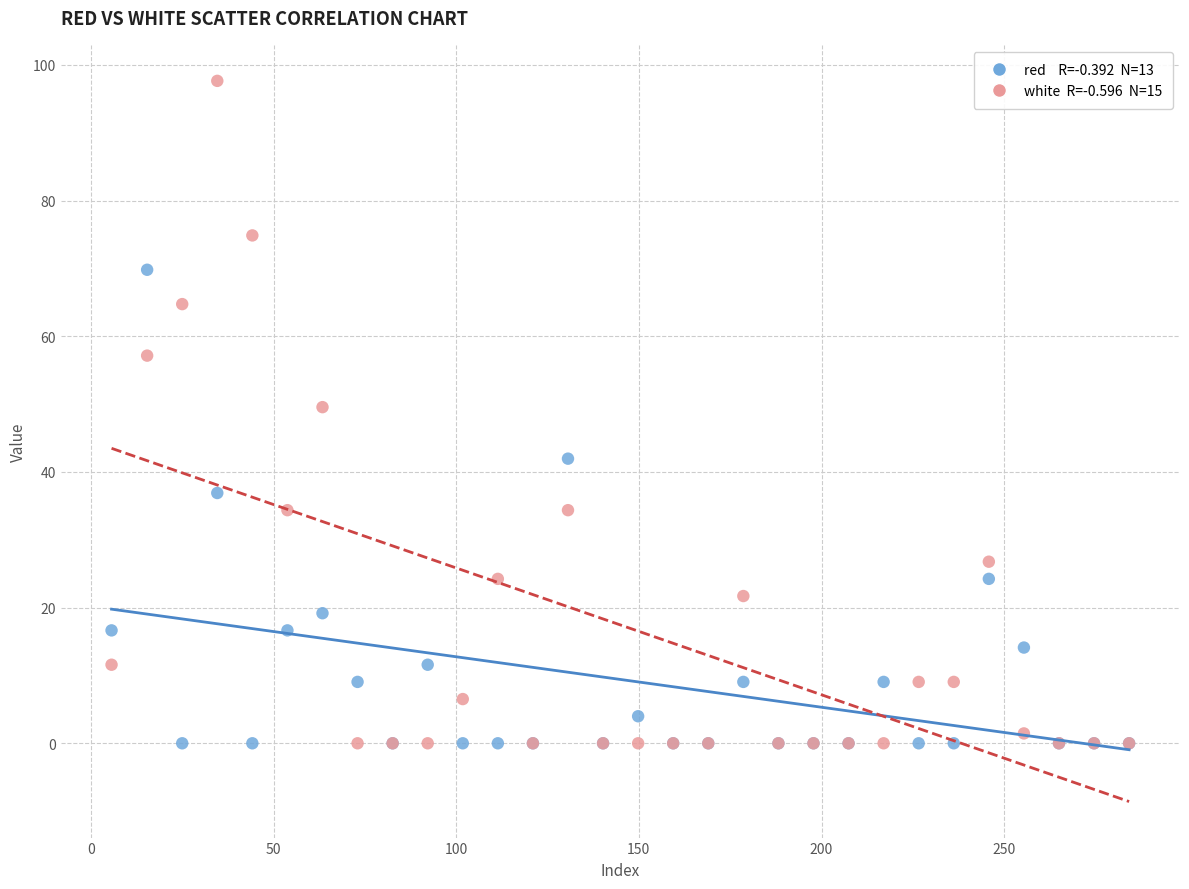

Across all series, what Y value is closest to 48?

49.6